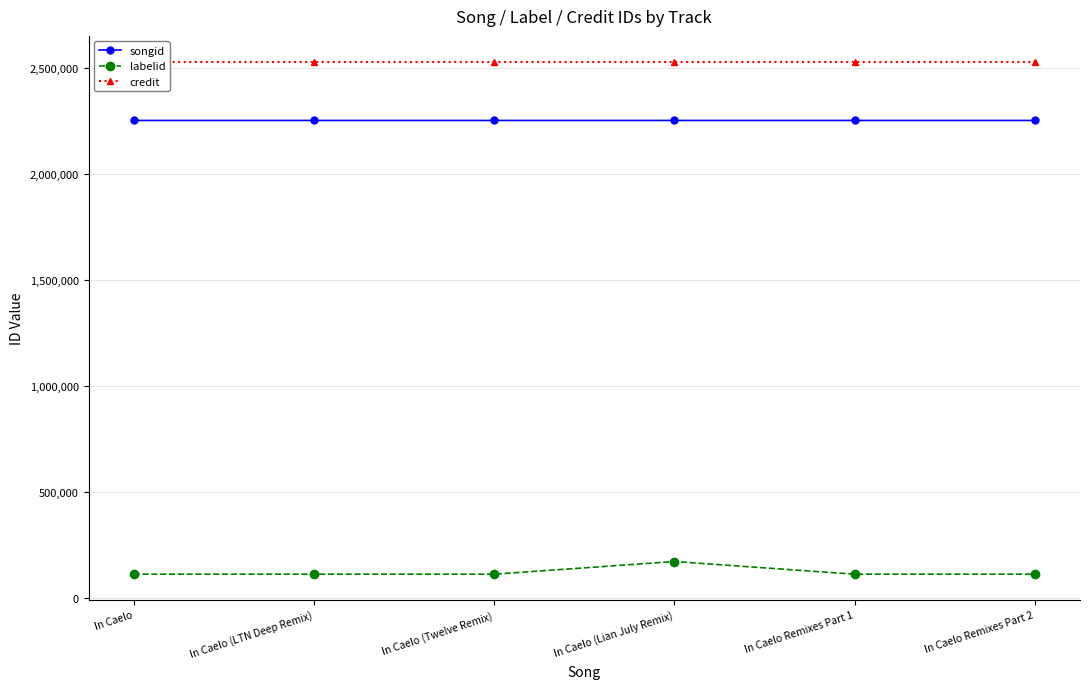

Reading left to right, extract all data points from this chart.

songid: In Caelo=2251415	In Caelo (LTN Deep Remix)=2251418	In Caelo (Twelve Remix)=2251420	In Caelo (Lian July Remix)=2251424	In Caelo Remixes Part 1=2251417	In Caelo Remixes Part 2=2251422
labelid: In Caelo=112595	In Caelo (LTN Deep Remix)=112595	In Caelo (Twelve Remix)=112595	In Caelo (Lian July Remix)=172367	In Caelo Remixes Part 1=112595	In Caelo Remixes Part 2=112595
credit: In Caelo=2529197	In Caelo (LTN Deep Remix)=2529197	In Caelo (Twelve Remix)=2529197	In Caelo (Lian July Remix)=2529197	In Caelo Remixes Part 1=2529197	In Caelo Remixes Part 2=2529197